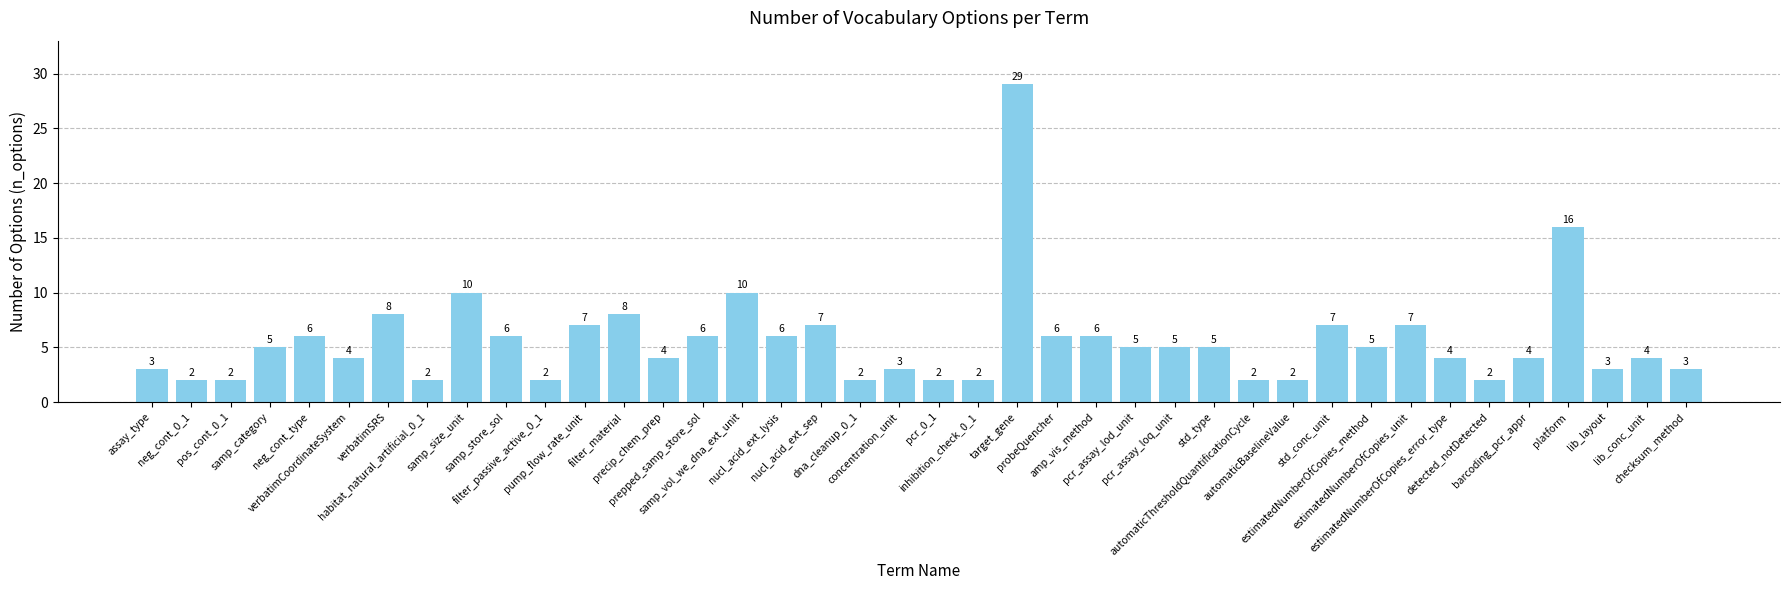

What is the difference between the second highest and second lowest values?

14